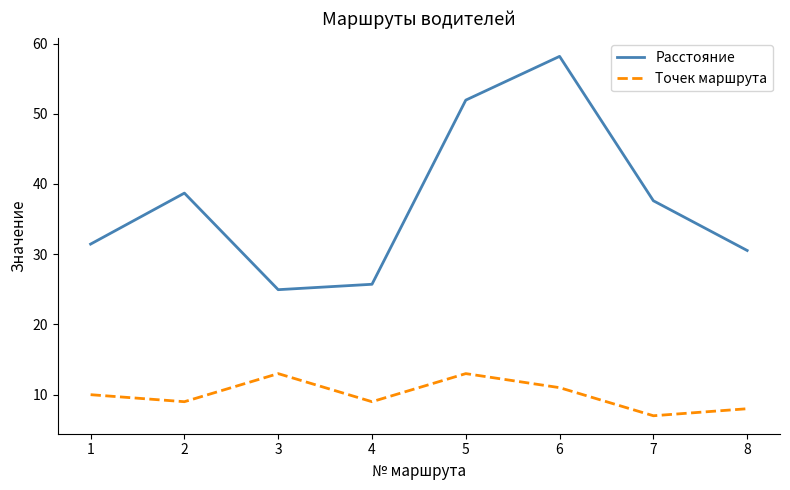

At how many categories does at least one series exceed 39?

2